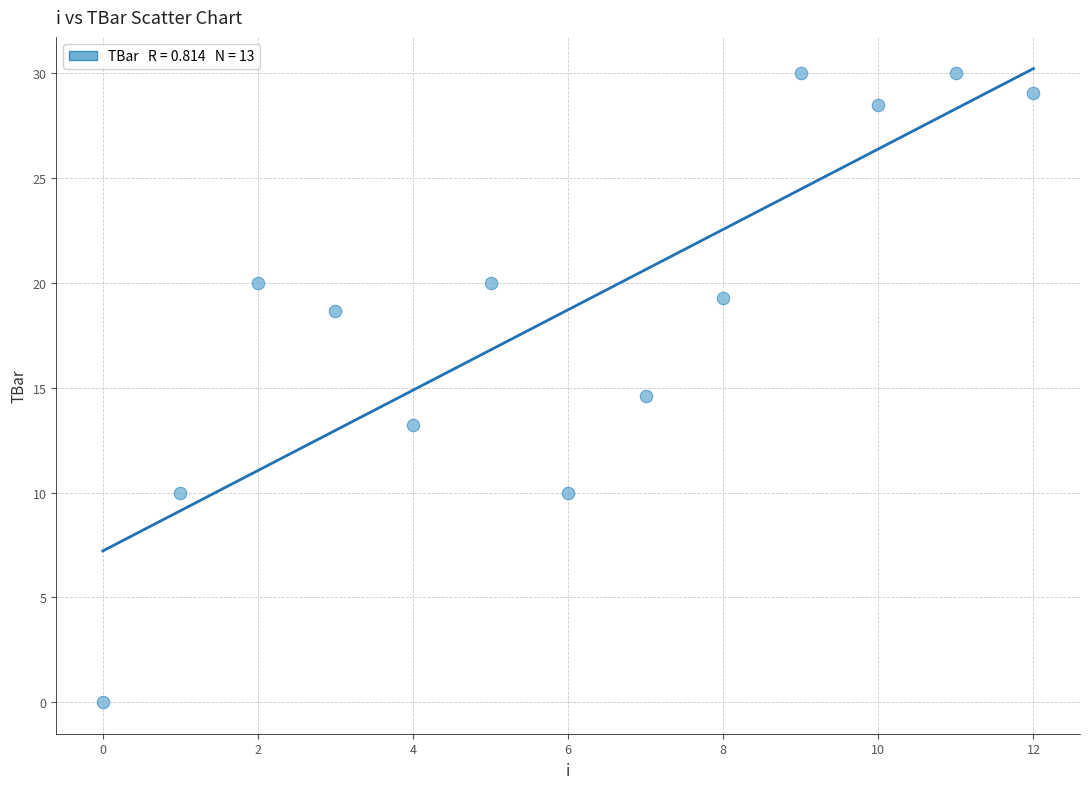

What Y value in the scatter plot is closest to 15?

14.6